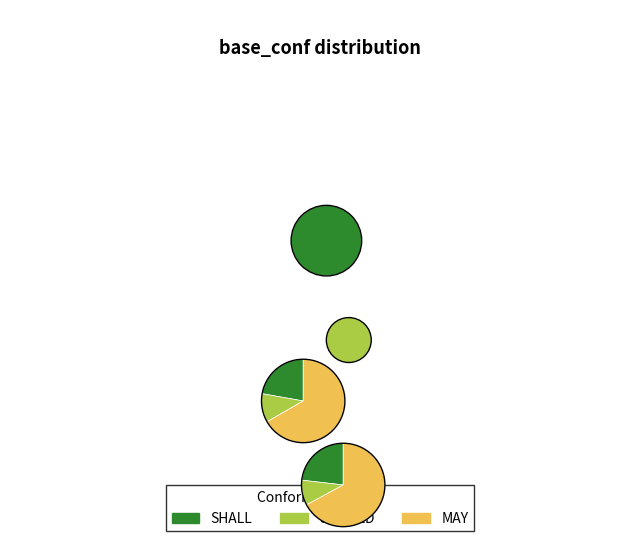

To the nearest percent, what portion does MAY represent?

67%